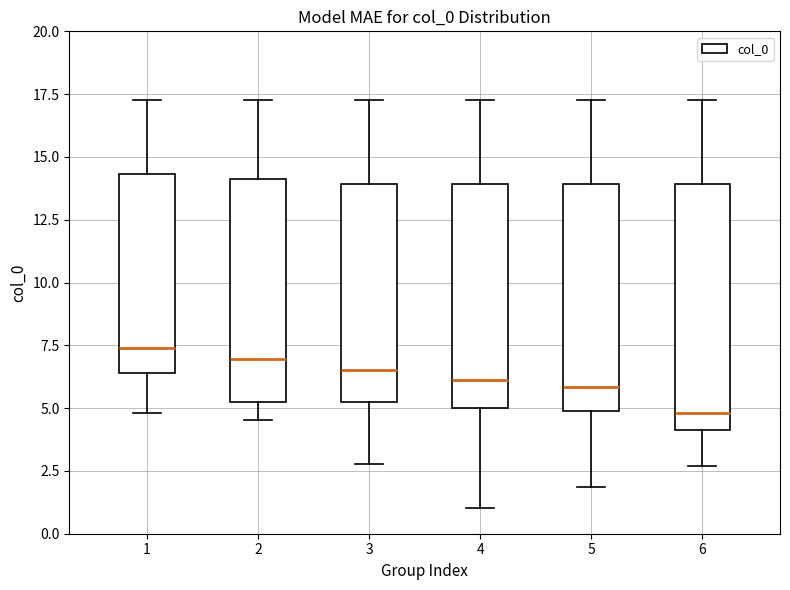

Reading left to right, read every box against the y-axis: the position of its median line, the range the box covers, and the ends of its whiskers. The values are not printed on the chart, so give them approximately, as read against the axis.

1: median 7.5, box 6.5 to 14.5, whiskers 5.0 to 17.5
2: median 7.0, box 5.5 to 14.0, whiskers 4.5 to 17.5
3: median 6.5, box 5.0 to 14.0, whiskers 3.0 to 17.5
4: median 6.0, box 5.0 to 14.0, whiskers 1.0 to 17.5
5: median 6.0, box 5.0 to 14.0, whiskers 2.0 to 17.5
6: median 5.0, box 4.0 to 14.0, whiskers 2.5 to 17.5